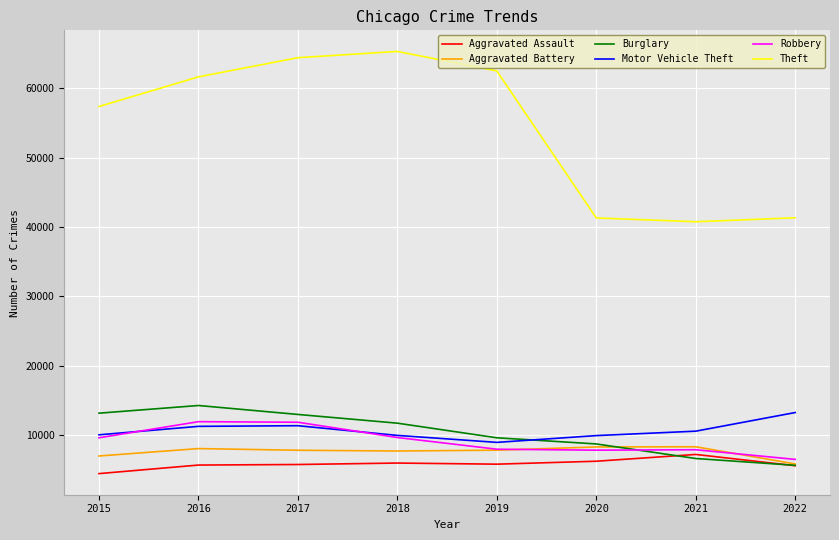

What is the difference between the maximum and minimum values in the Aggravated Battery series?

2474